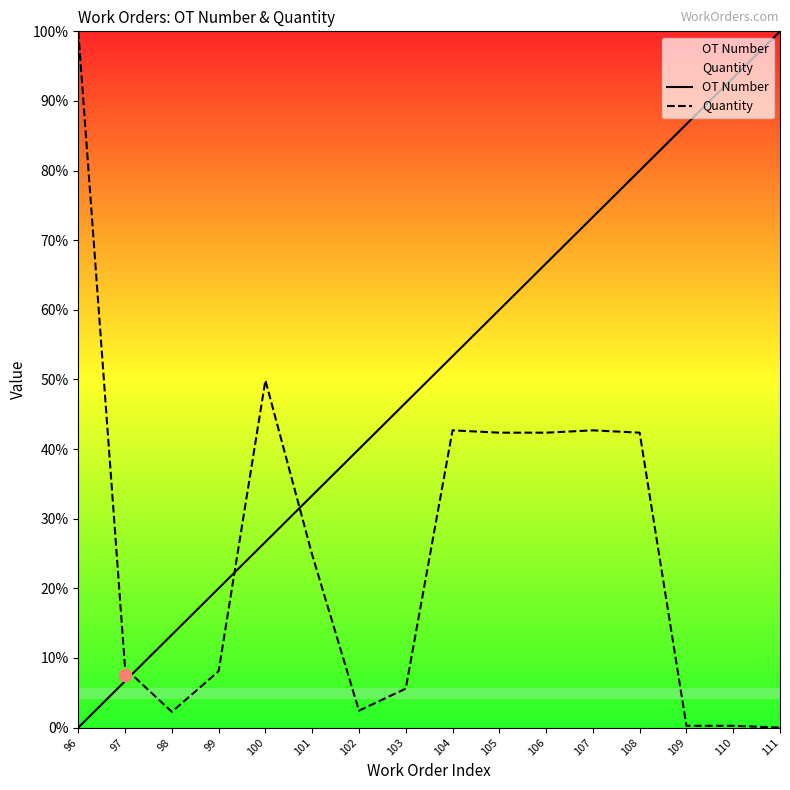

What are all the series names shown in the legend?

OT Number, Quantity